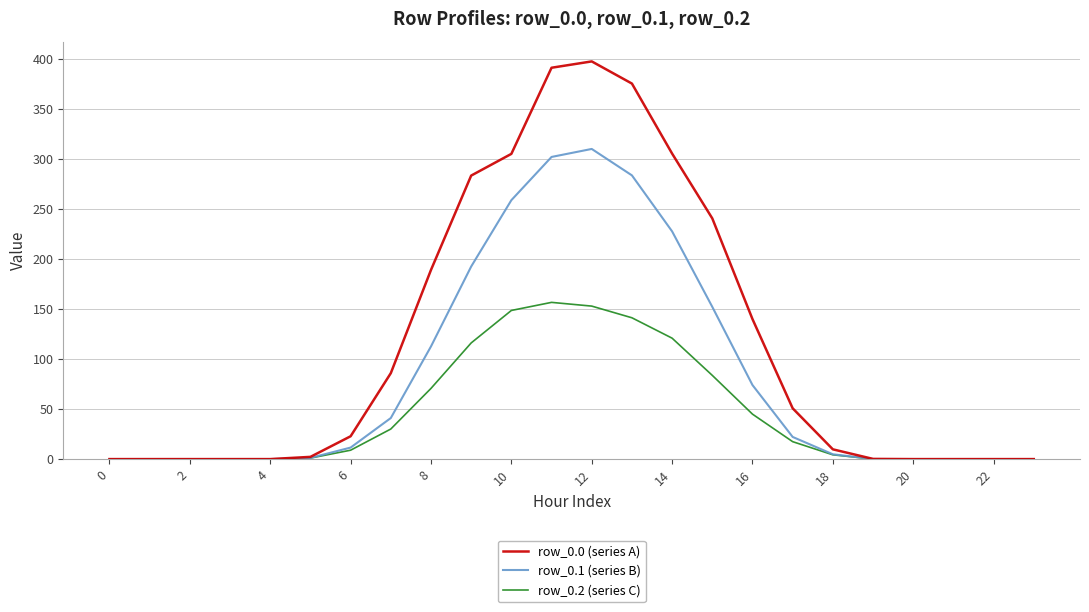

Rank the series by their average value, from highest to lowest.

row_0.0 (series A), row_0.1 (series B), row_0.2 (series C)